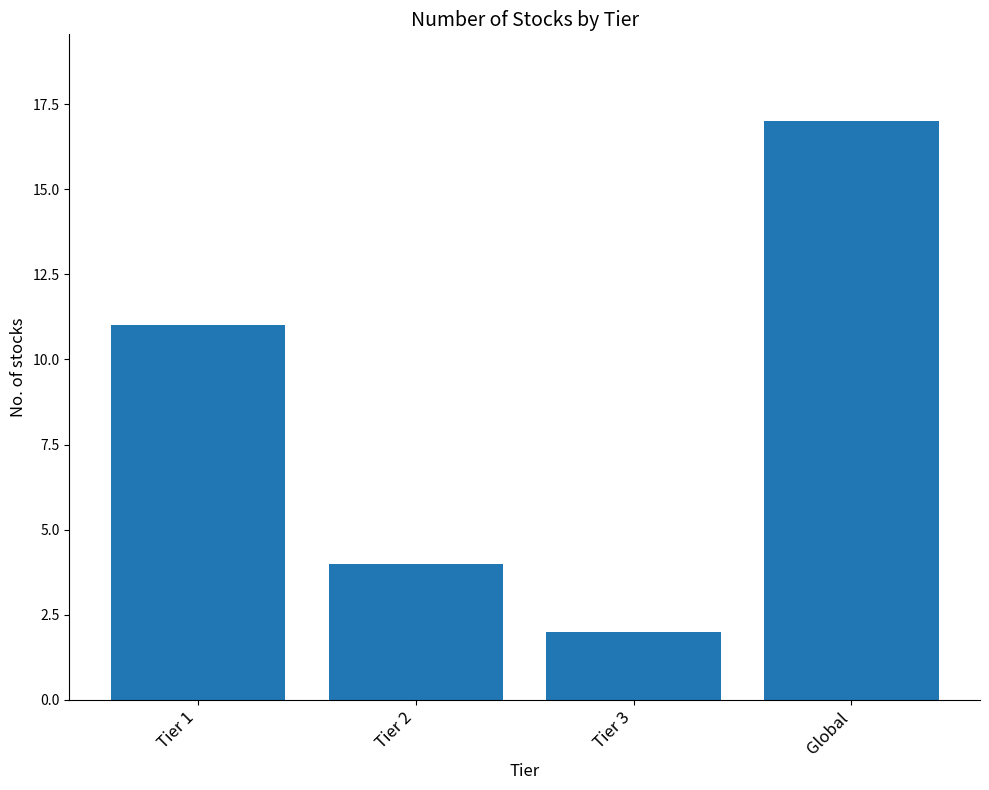

What is the minimum value shown in the chart?

2